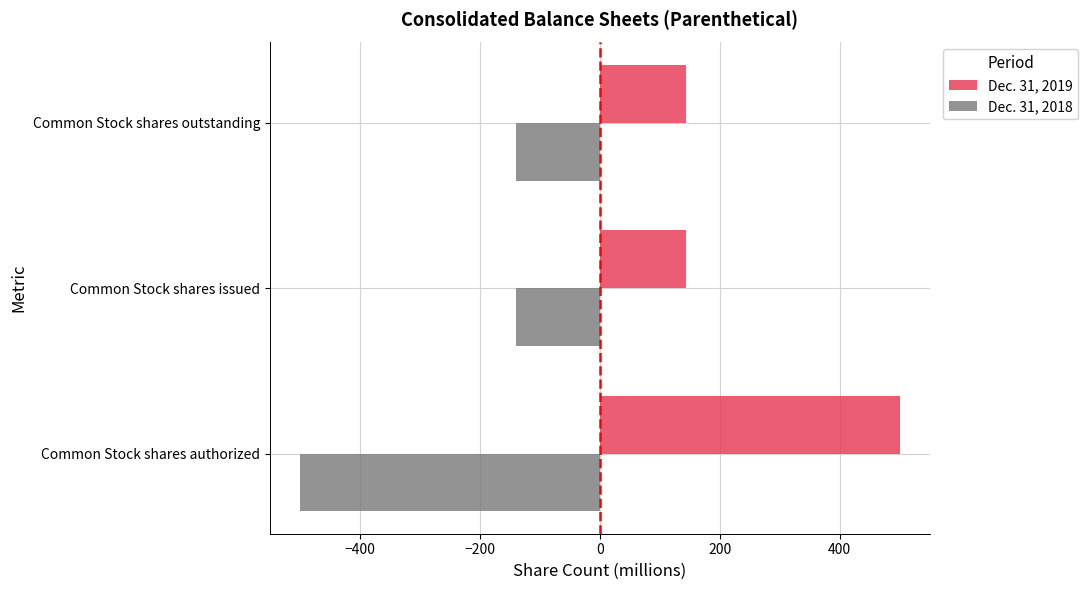

At which label does Dec. 31, 2019 reach its peak?

Common Stock shares authorized